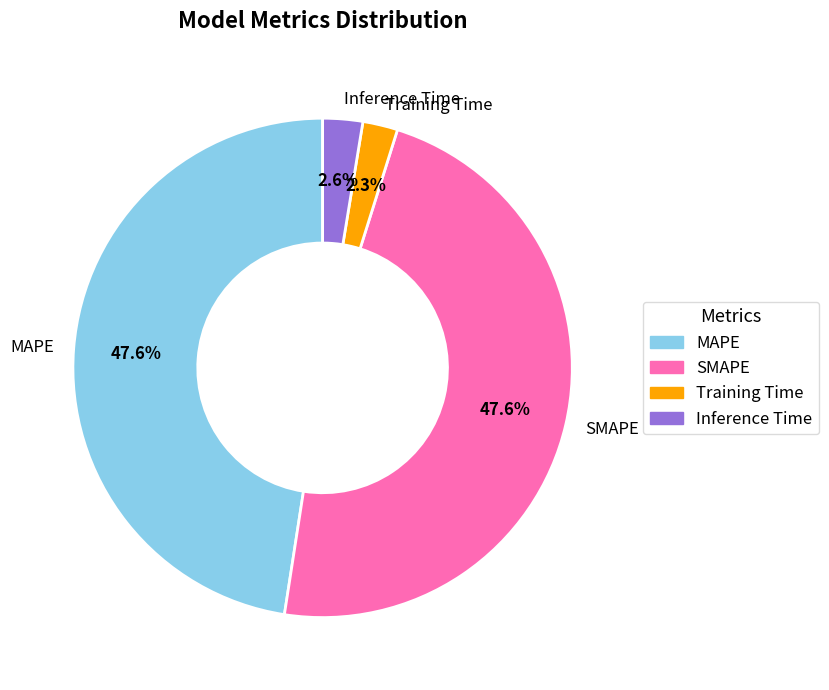

Combined, do SMAPE and Training Time account for over 50%?

No